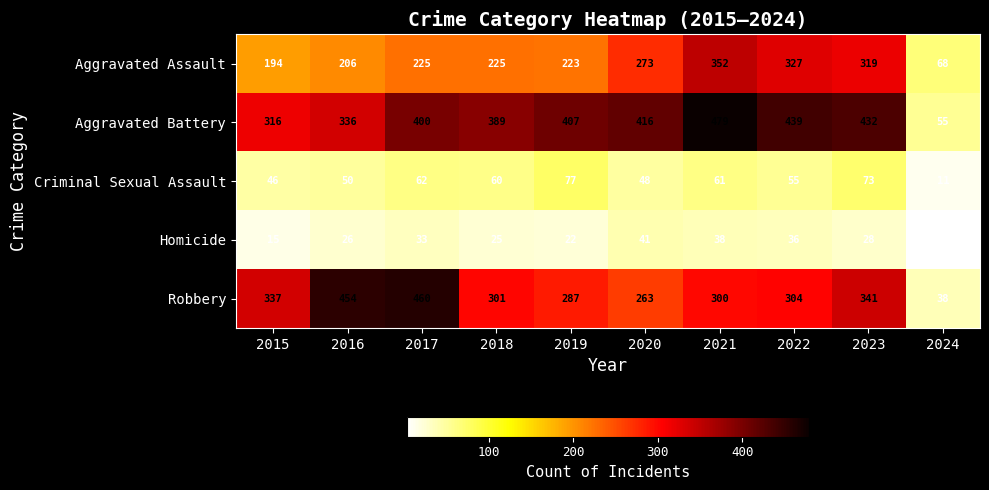

What is the sum of all Criminal Sexual Assault values?

543